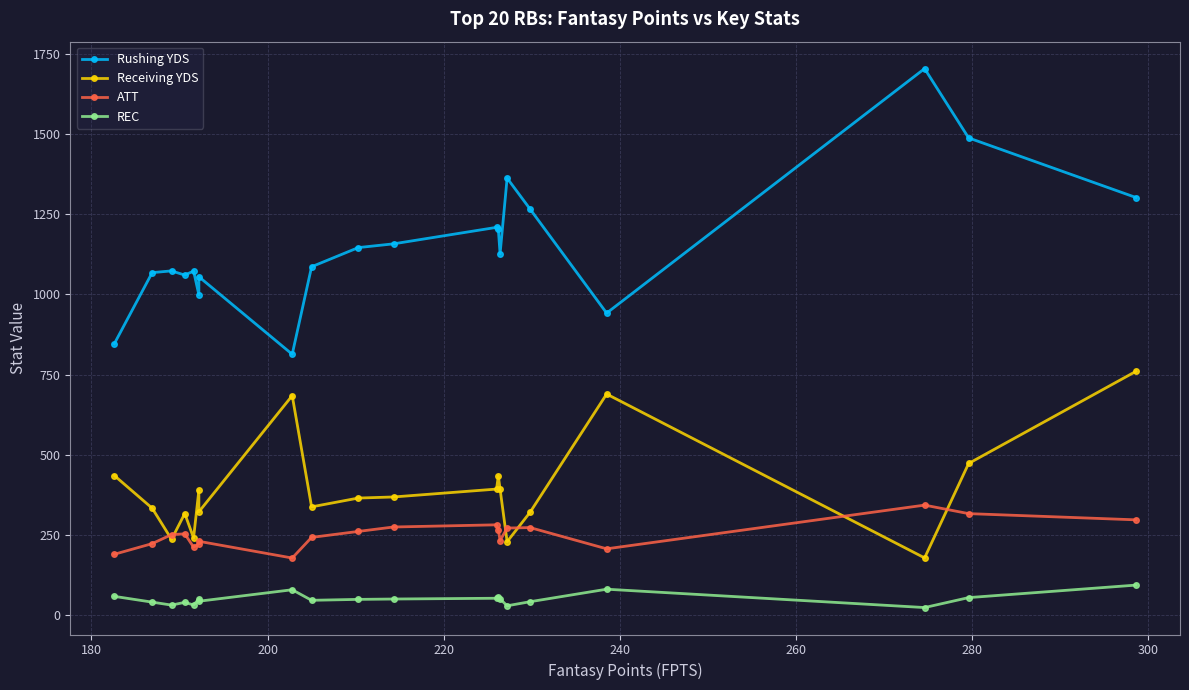

What is the value of the REC point at the 11th from the left?

50.4